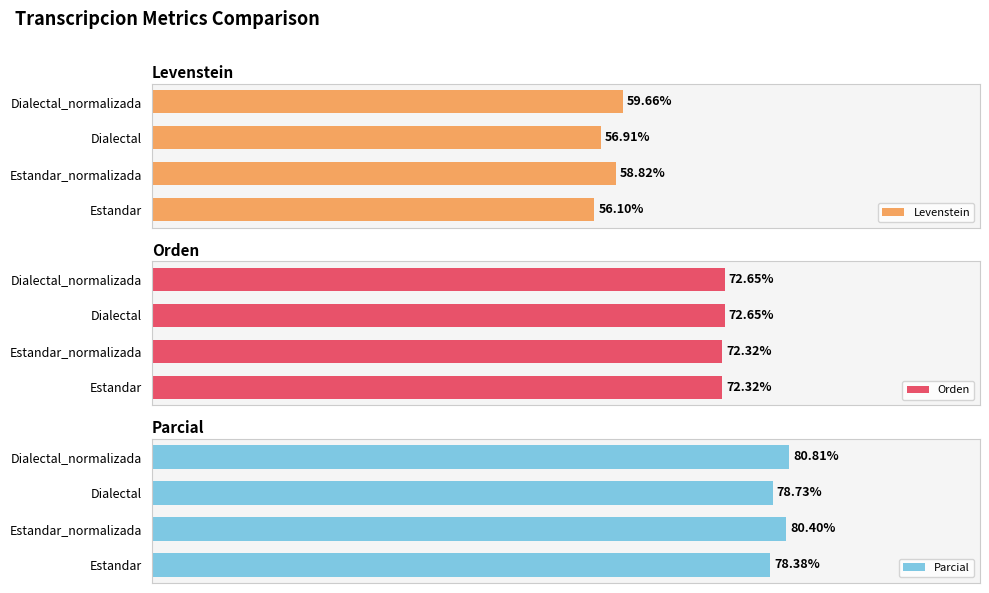

What is the value of the Parcial bar at the 2nd from the left?

80.4